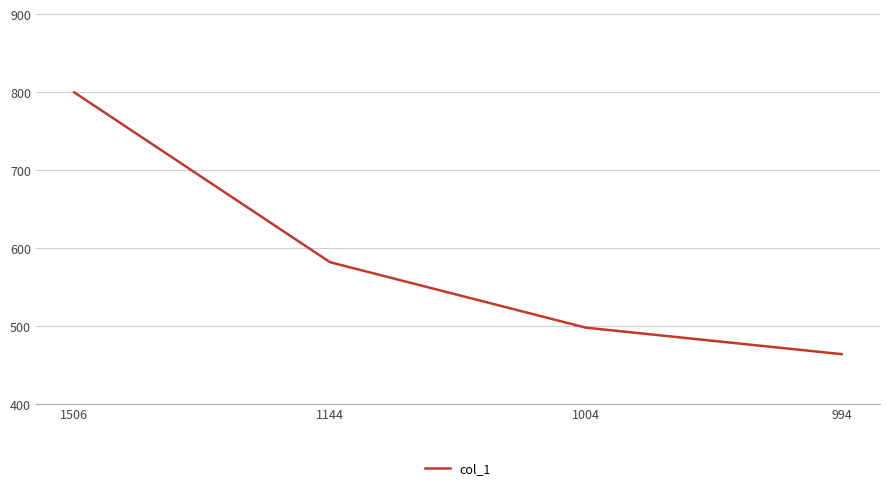

Which category has the lowest value across all series?

994